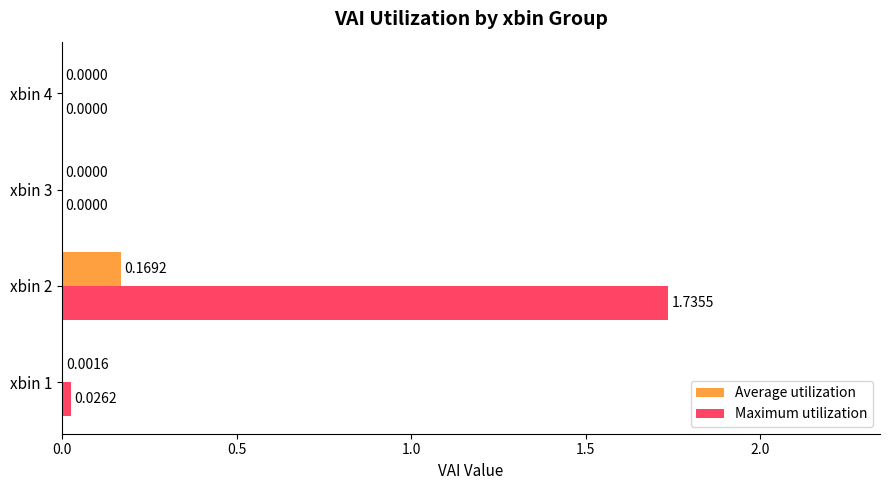

What are all the series names shown in the legend?

Average utilization, Maximum utilization